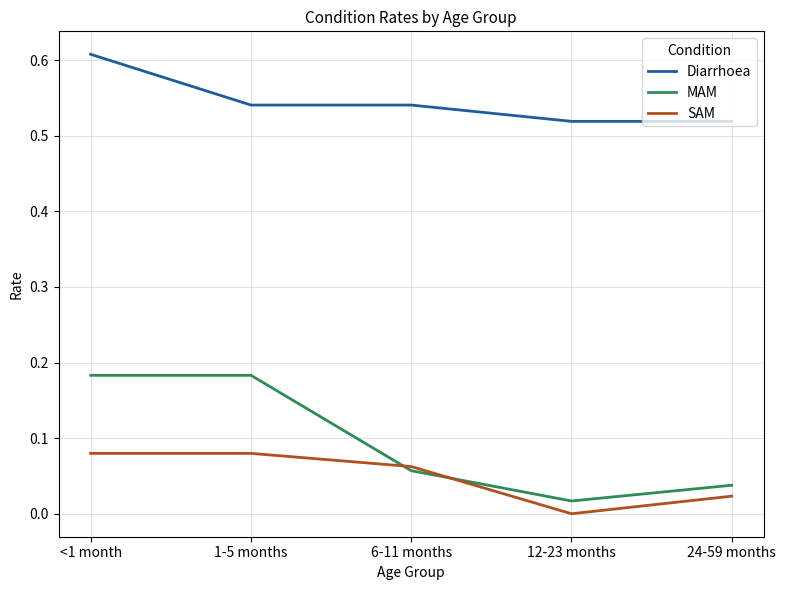

Which category has the highest value across all series?

<1 month